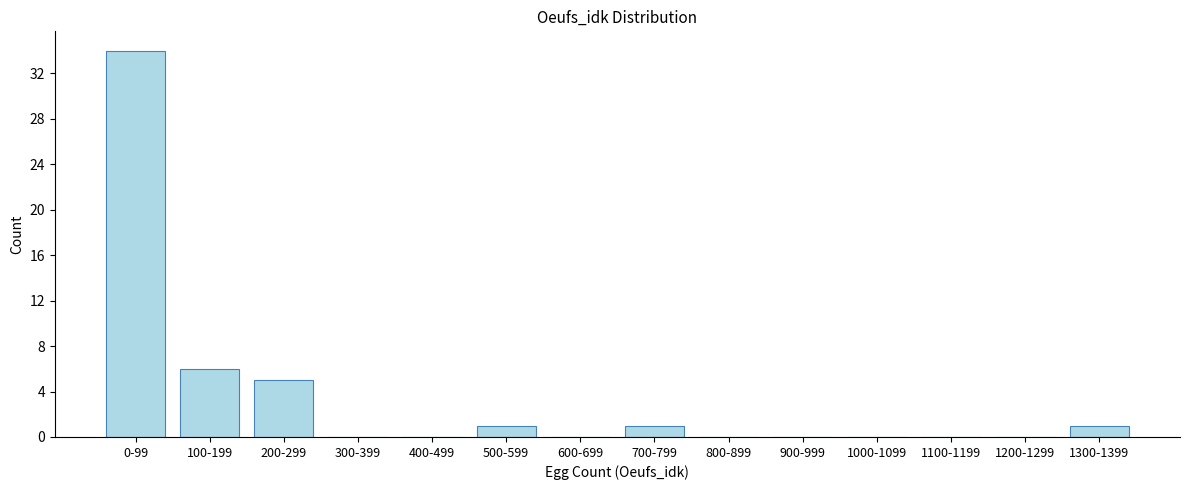

Reading left to right, what are all the values shown in this chart?

0-99=34	100-199=6	200-299=5	300-399=0	400-499=0	500-599=1	600-699=0	700-799=1	800-899=0	900-999=0	1000-1099=0	1100-1199=0	1200-1299=0	1300-1399=1